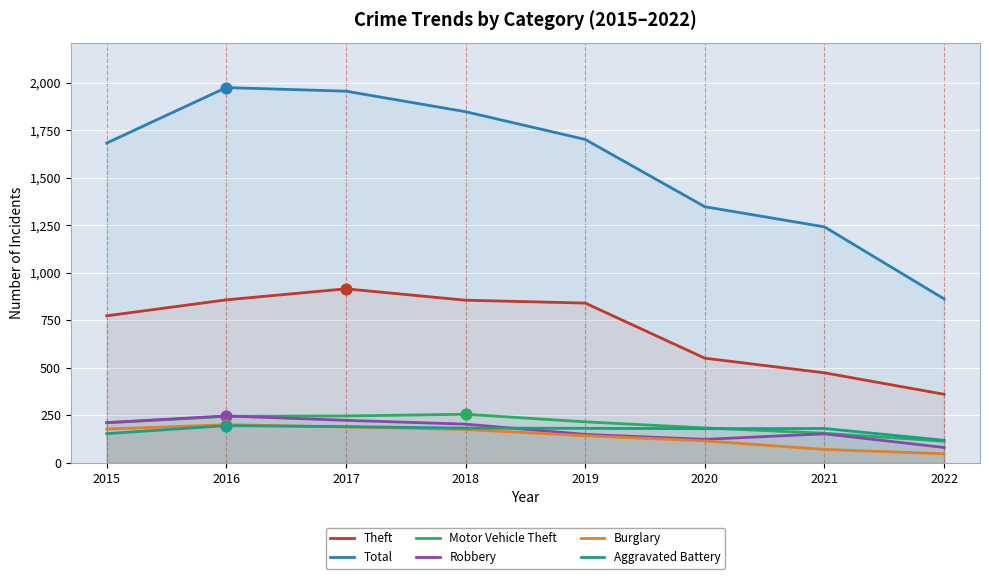

At how many categories does at least one series exceed 1539?

5